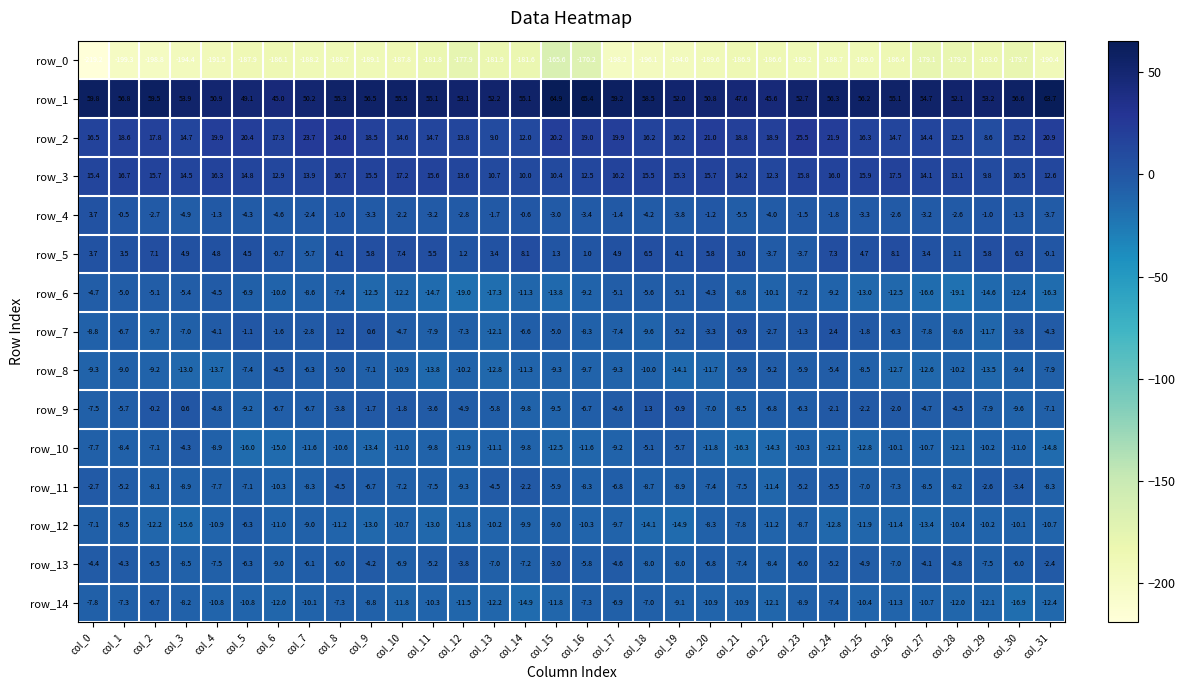

At col_10, list the series in order from largest to smallest.

row_1, row_3, row_2, row_5, row_9, row_4, row_7, row_13, row_11, row_12, row_8, row_10, row_14, row_6, row_0